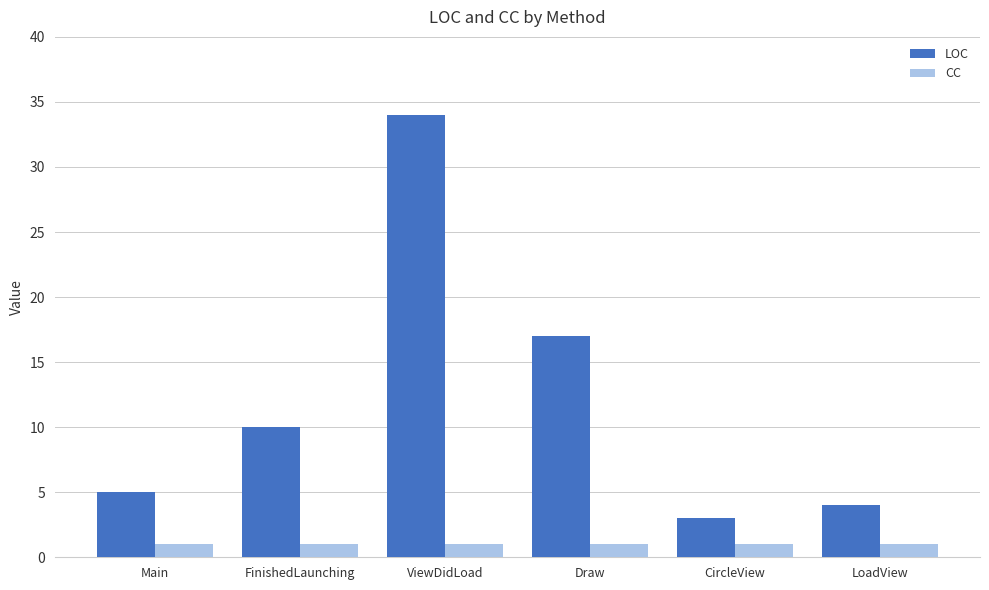

Reading right to left, extract all data points from this chart.

LOC: LoadView=4	CircleView=3	Draw=17	ViewDidLoad=34	FinishedLaunching=10	Main=5
CC: LoadView=1	CircleView=1	Draw=1	ViewDidLoad=1	FinishedLaunching=1	Main=1